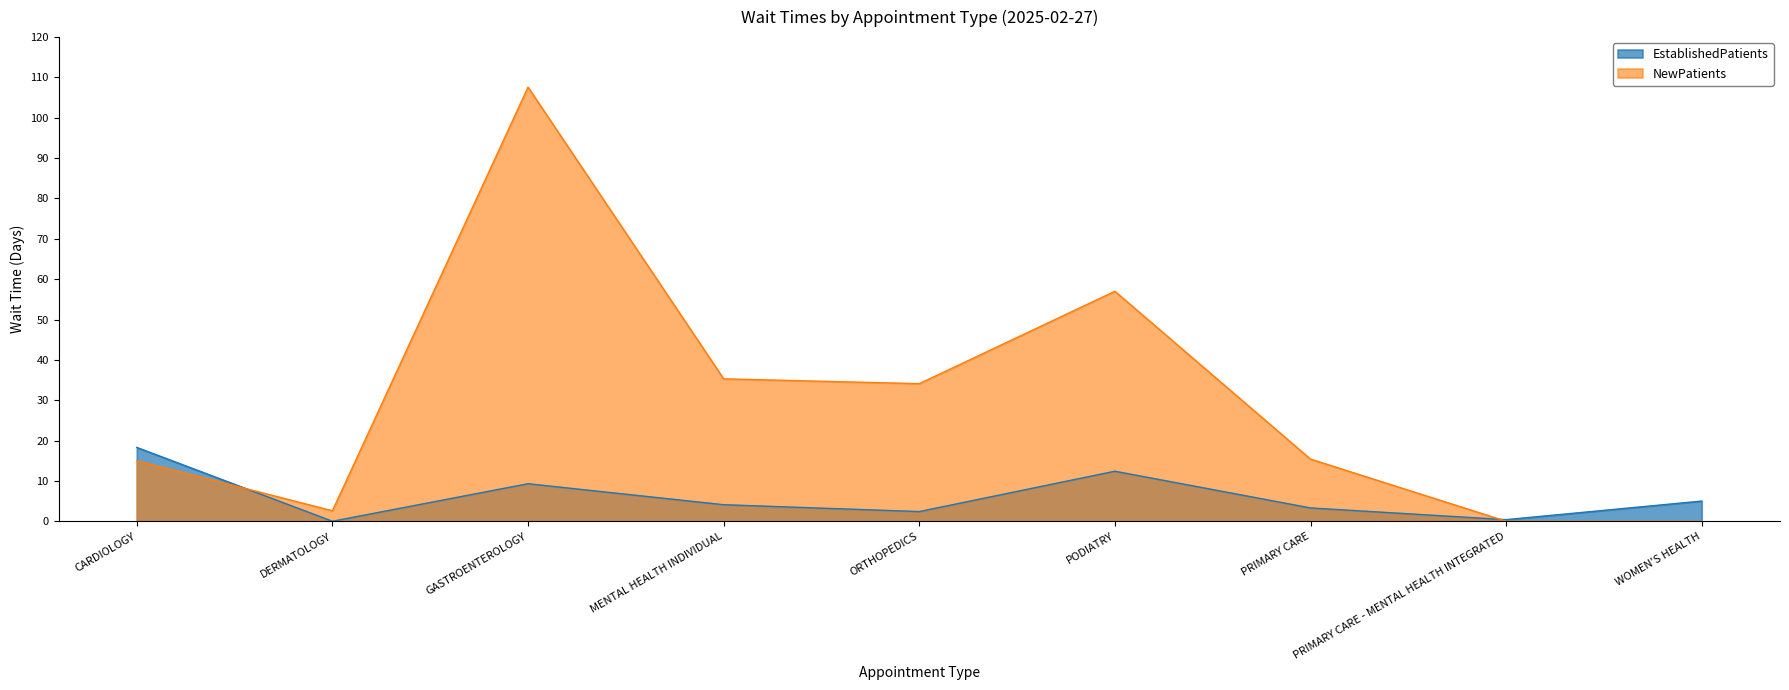

After their last crossing, which series has the higher values: EstablishedPatients or NewPatients?

EstablishedPatients